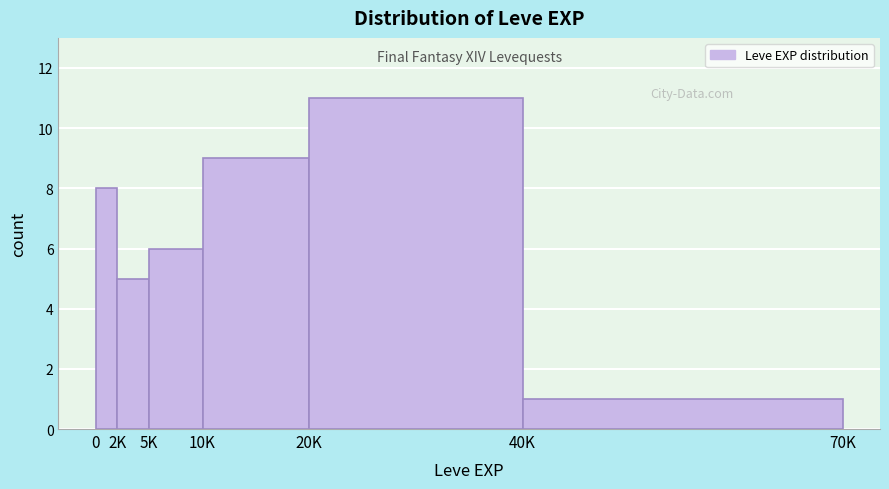

Reading left to right, transcribe all the data shown in this chart.

0=8	2K=5	5K=6	10K=9	20K=11	40K=1